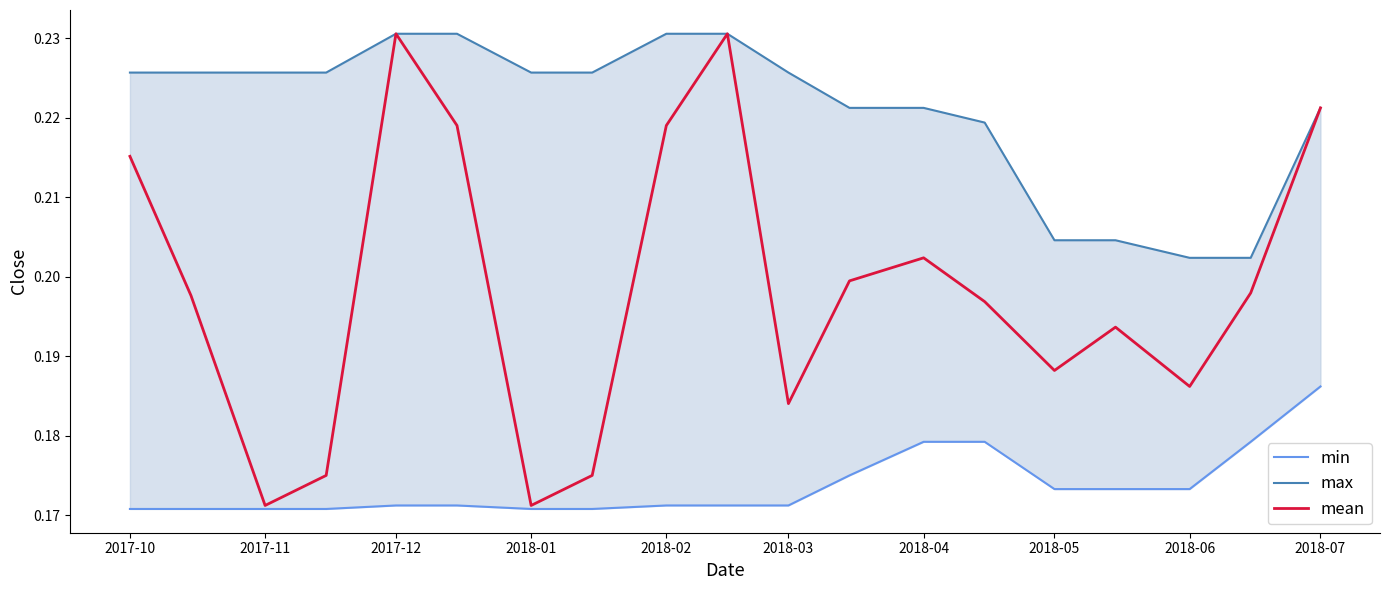

True or false: min has a value of 0.3 at 2018-01.

False